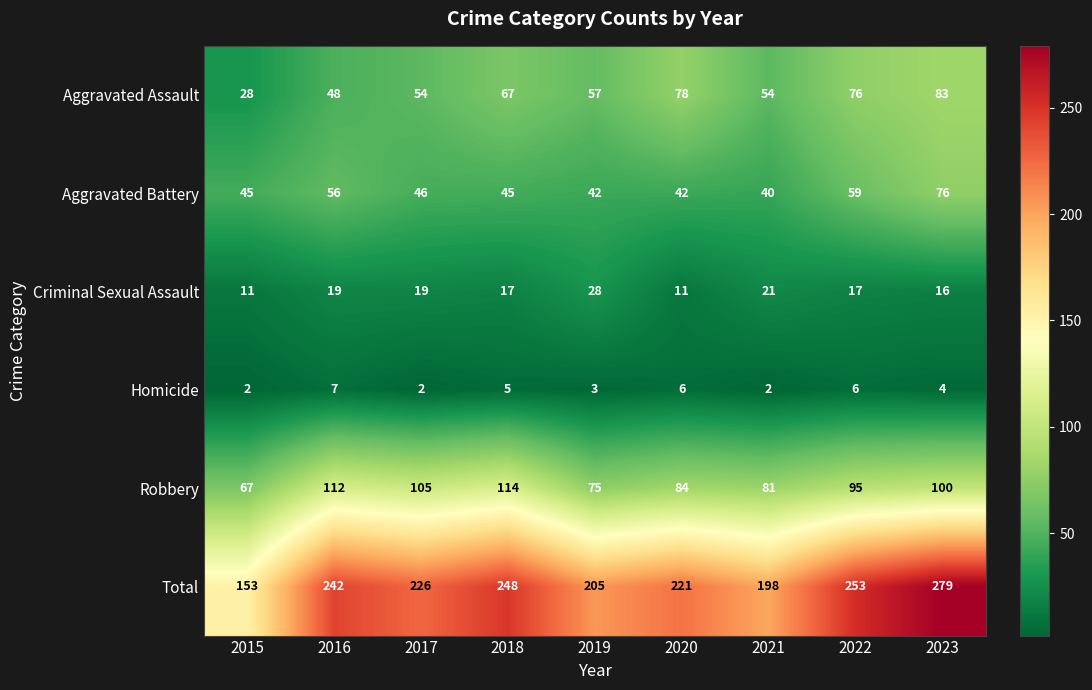

At how many categories does at least one series exceed 129?

9